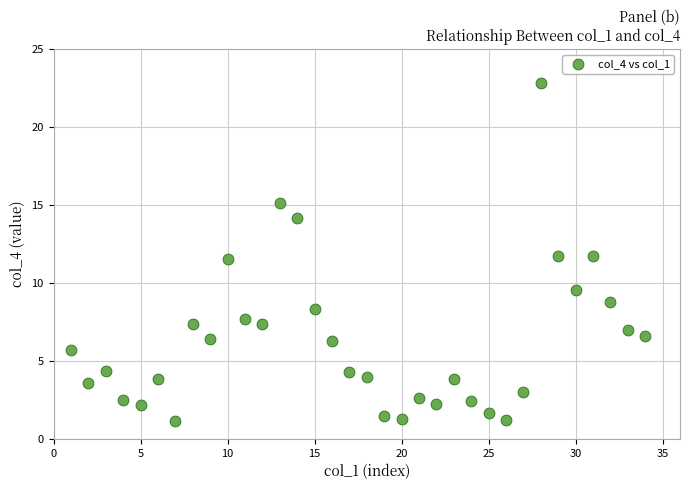

What is the range of Y values (max minus min)?

21.6